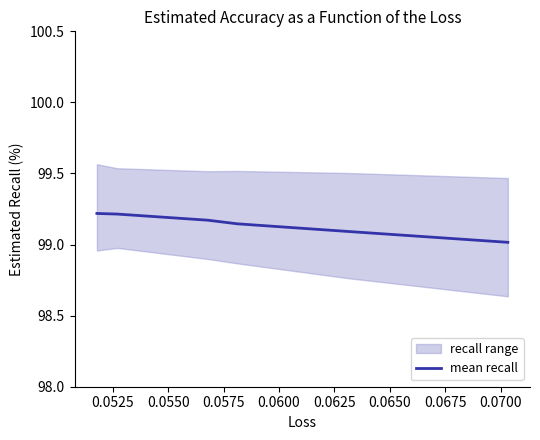

How many lines are shown in the chart?

1